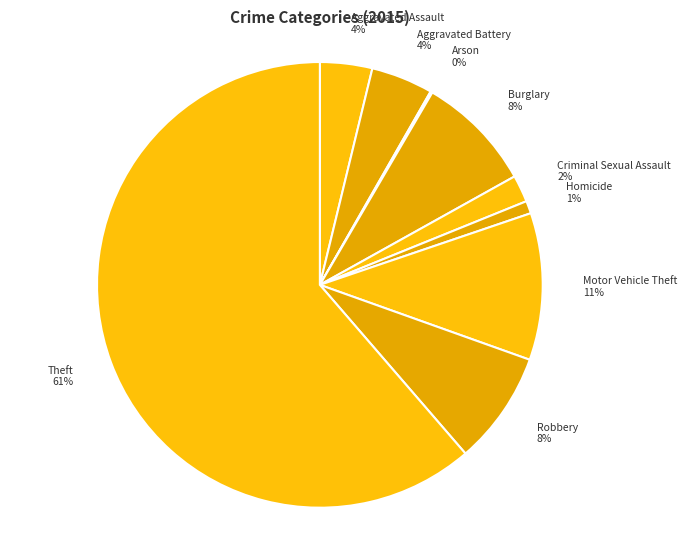

Is it true that Aggravated Assault is 13% of the pie?

False